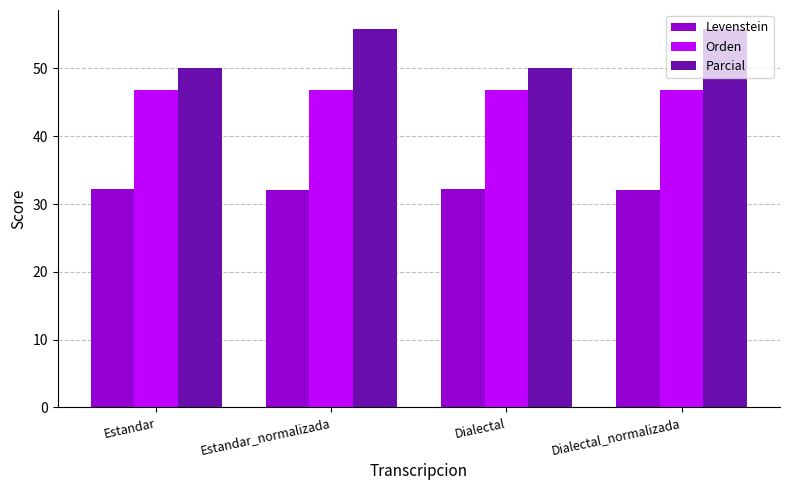

What is the greatest value displayed?

55.8